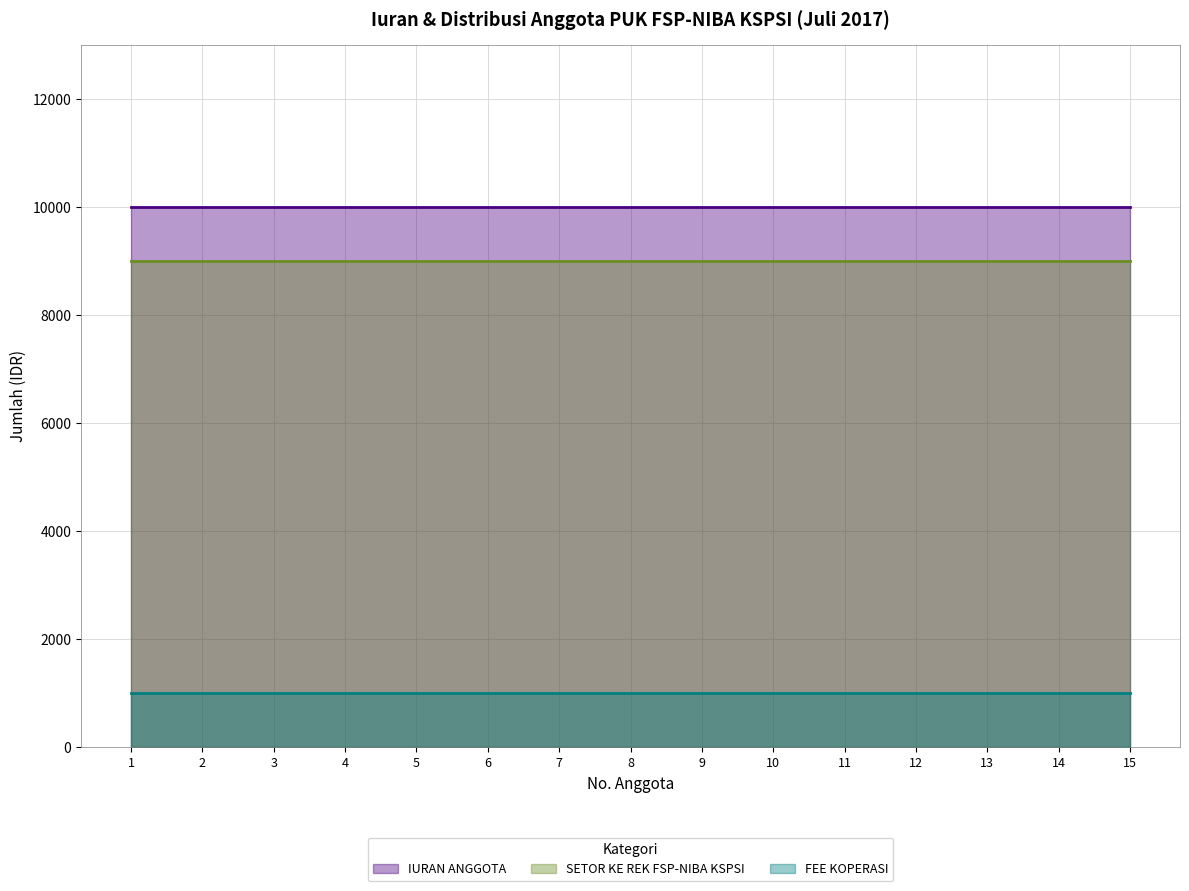

Does the chart display data point markers on the line(s)?

No